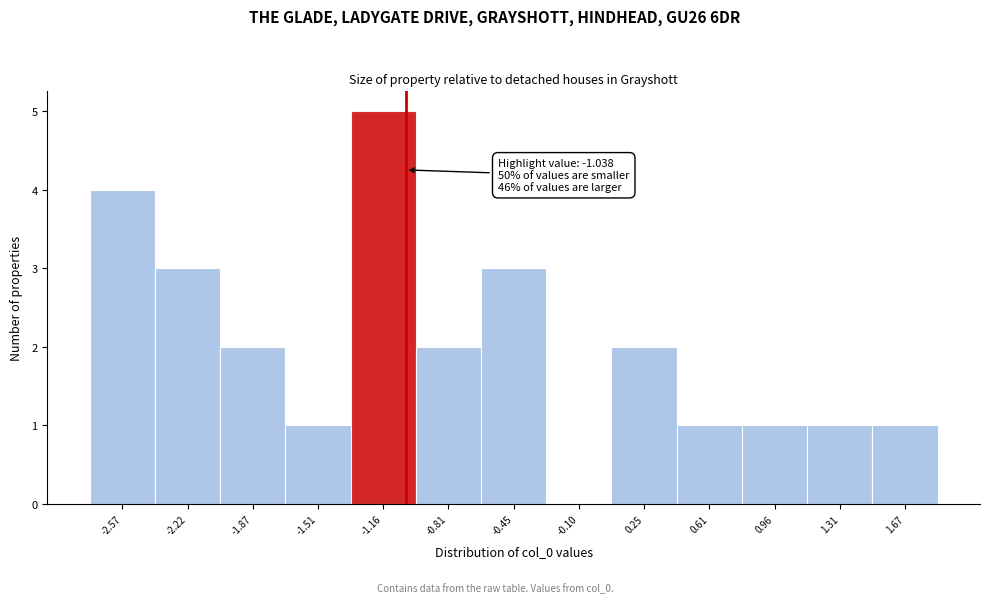

Over which range of the x-axis is the bar tallest?

-1.35 to -1.00